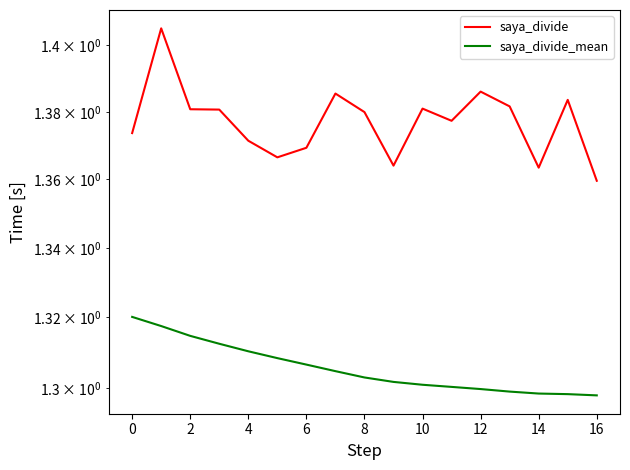

What is the label of the 15th point from the left?

14